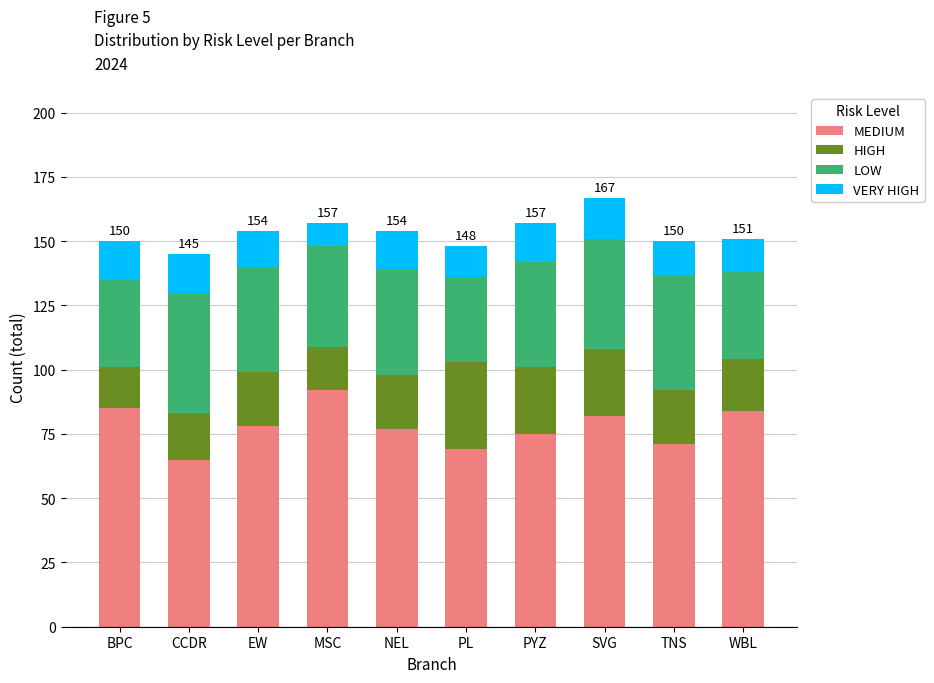

What is the total value across all series at MSC?

157